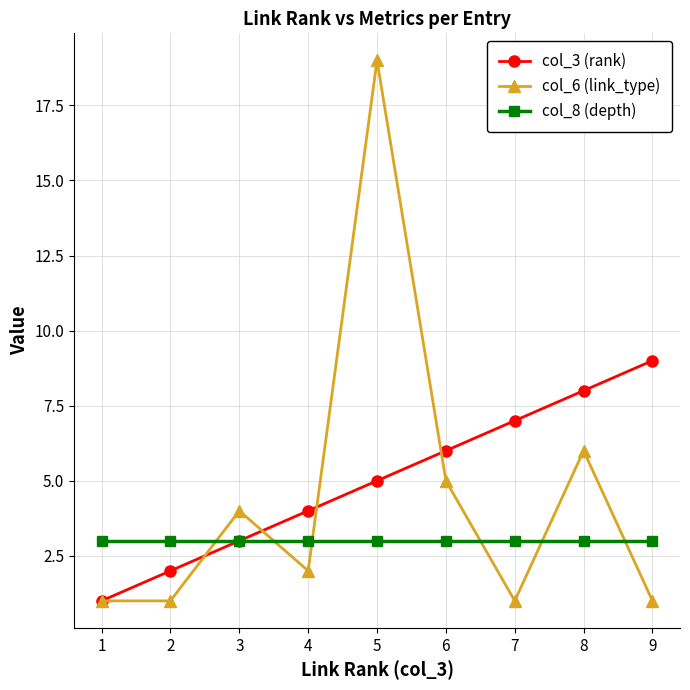

True or false: col_3 (rank) has a value of 7 at 7.

True